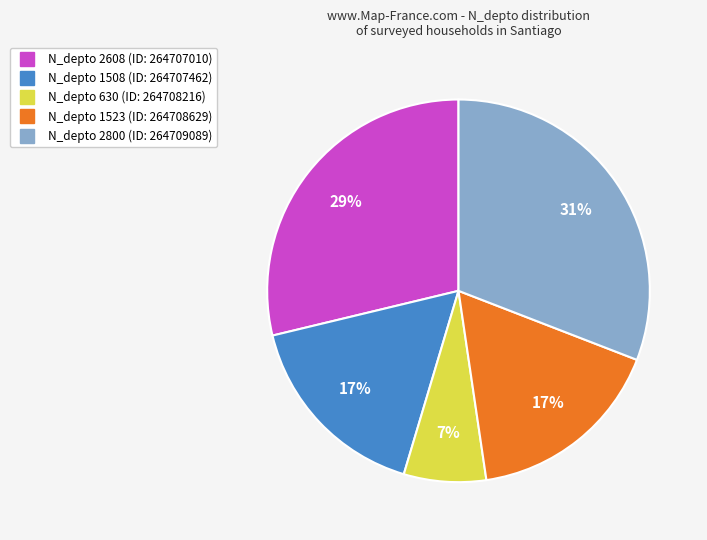

Is there any slice that represents more than half of the pie?

No